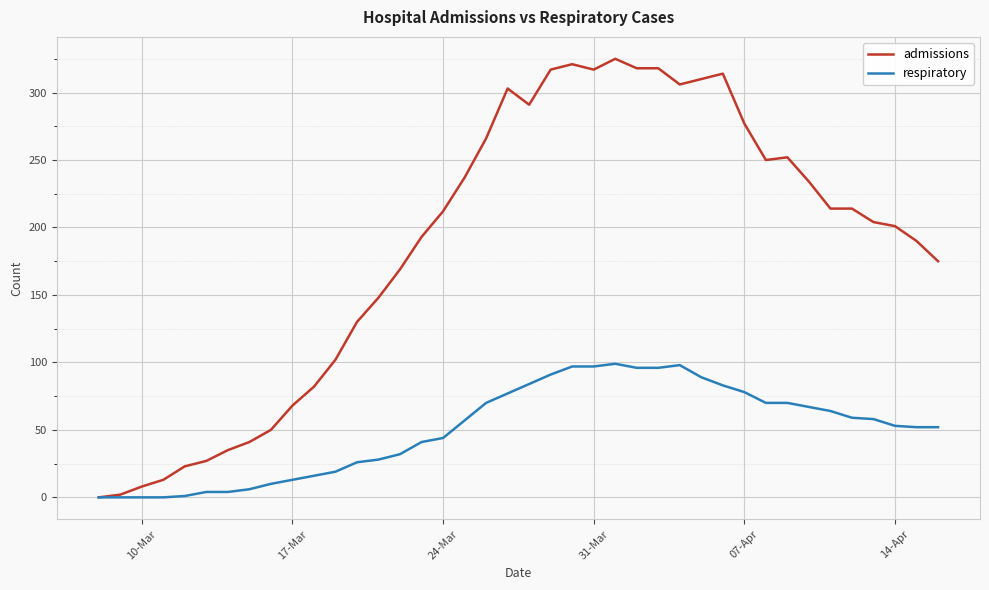

What is the greatest value displayed?

325